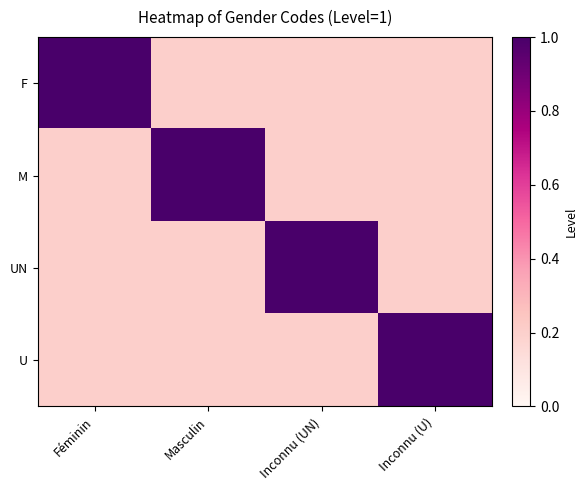

Which has a higher value, Inconnu (U) or Féminin?

Féminin